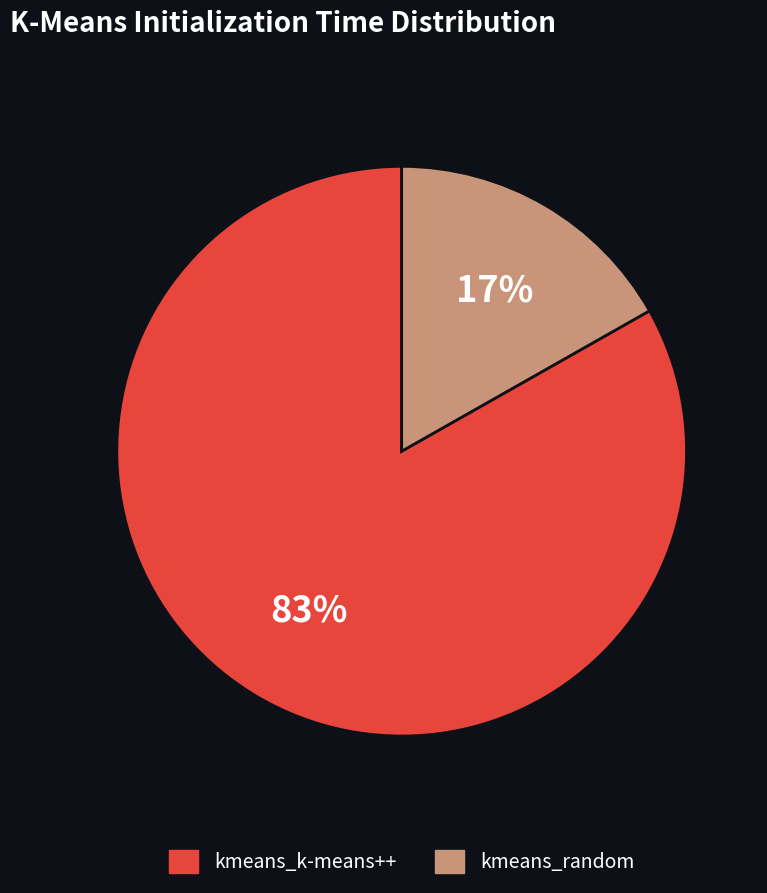

To the nearest percent, what is the difference between the kmeans_random and kmeans_k-means++ slice percentages?

66%